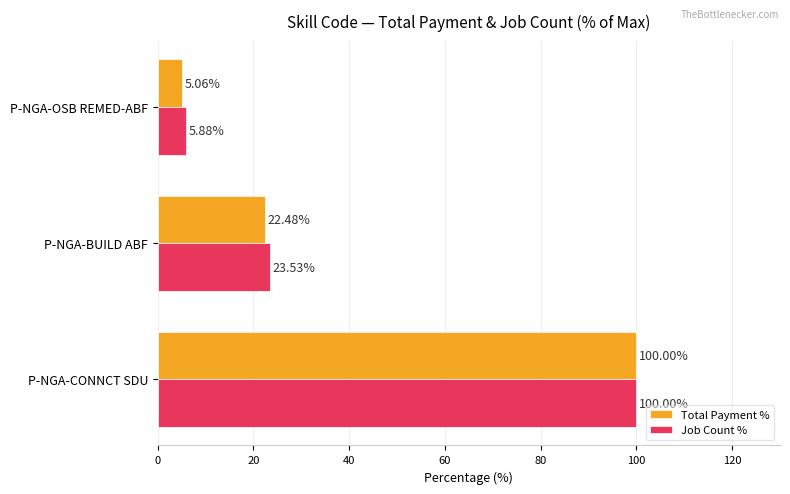

At which label is Total Payment % closest to 52?

P-NGA-BUILD ABF